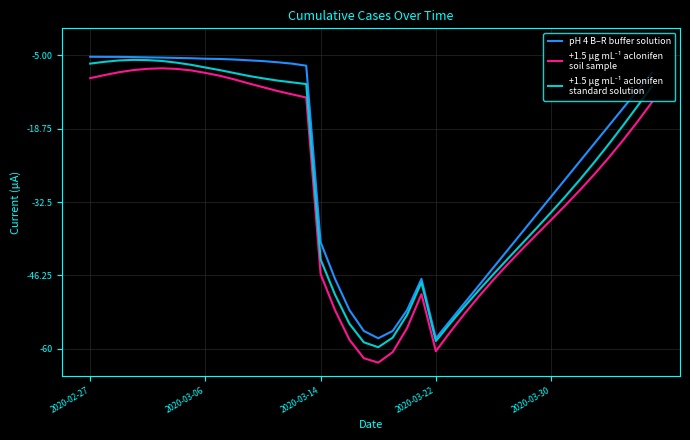

Is this an area chart (filled region under the line)?

No